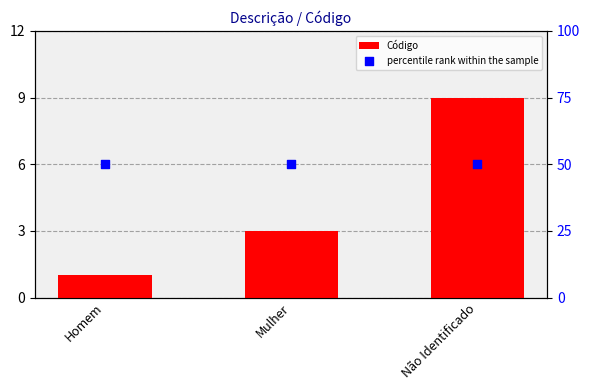

At which category is the sum across all series the highest?

Não Identificado